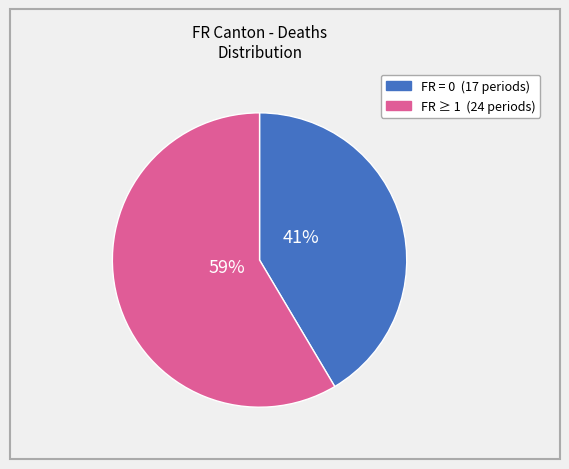

Is there a majority slice in this chart?

Yes